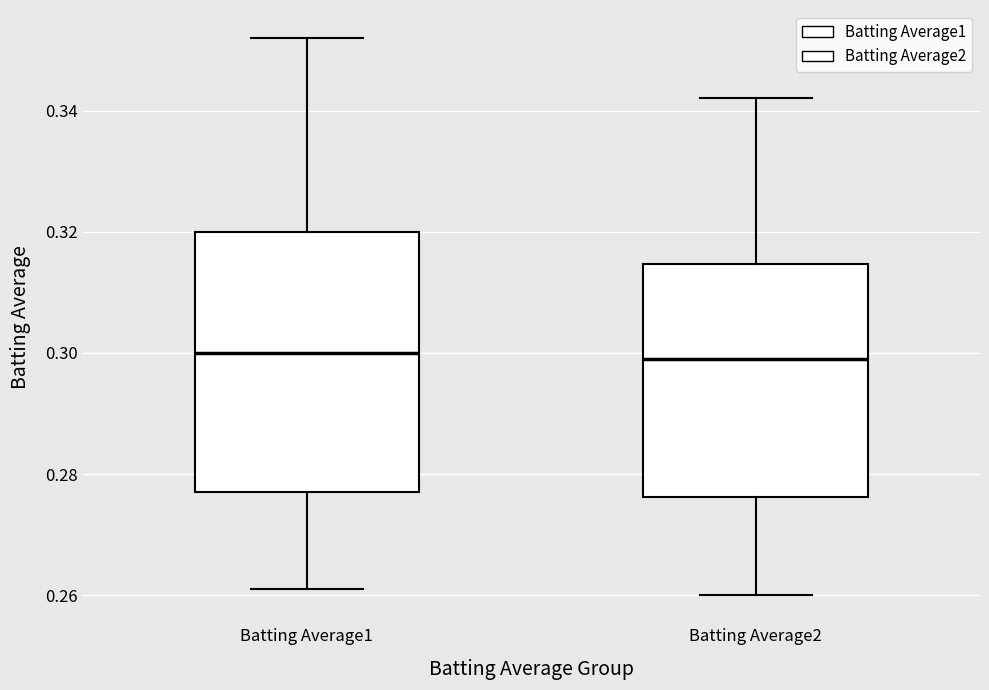

Where is the lower edge of the box for Batting Average2 on the y-axis? The values are not printed on the chart, so give them approximately, as read against the axis.

0.276